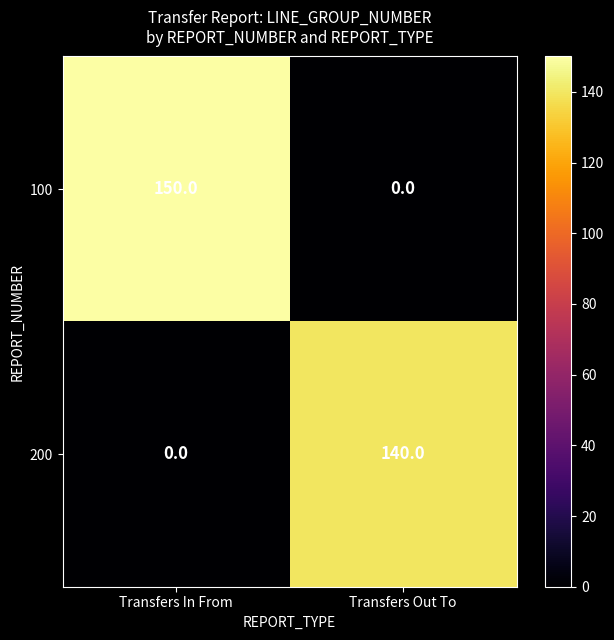

Which category has the highest value in the 200 series?

Transfers Out To